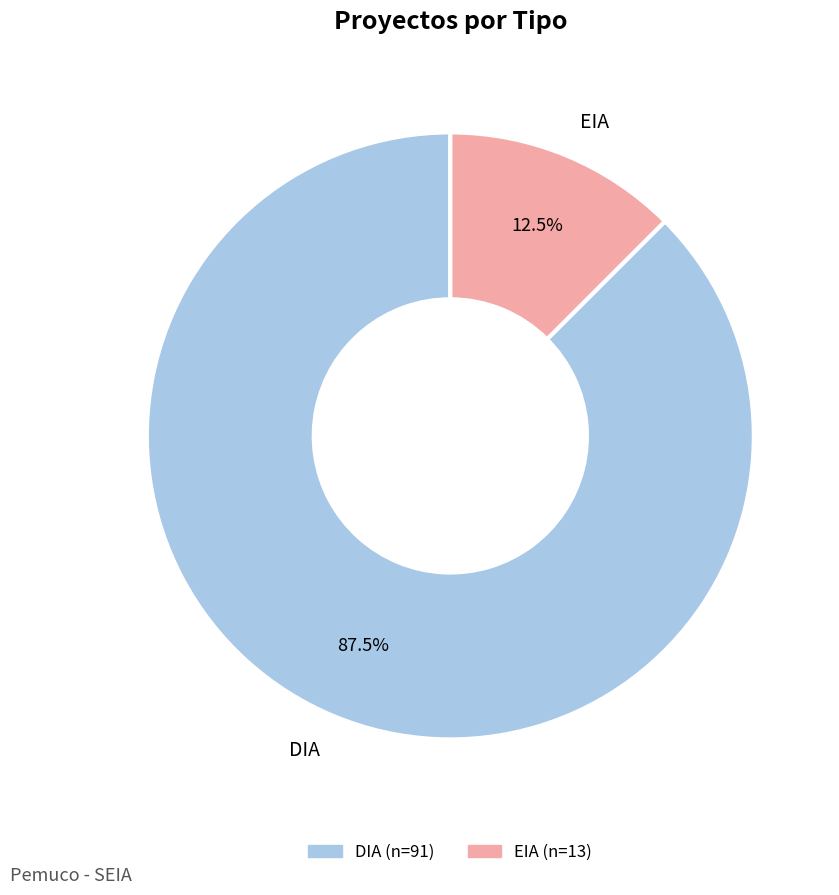

Does any single category account for the majority?

Yes